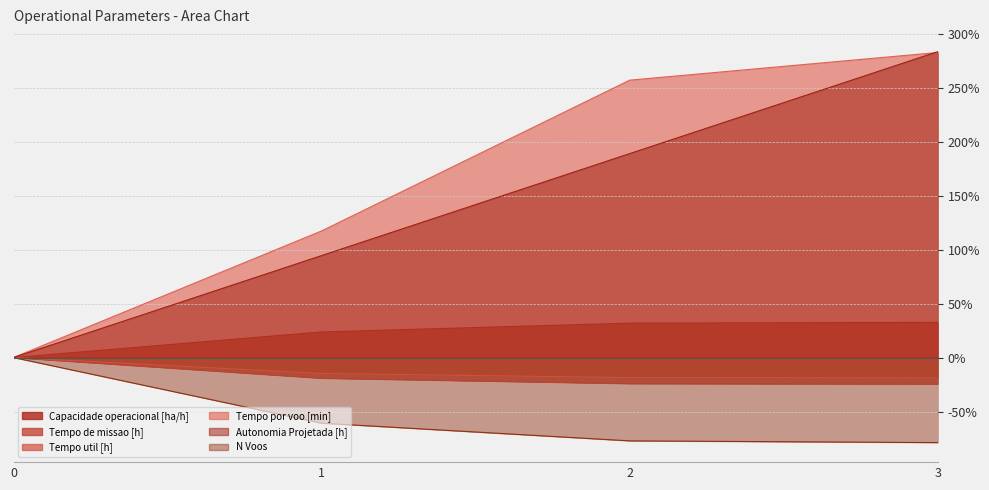

At how many categories does at least one series exceed 0?

3